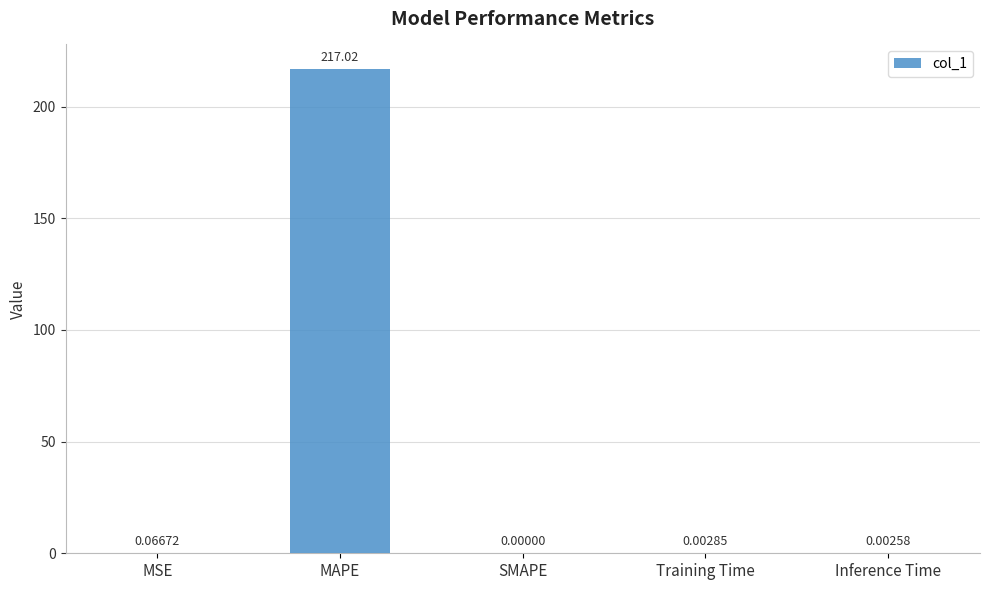

Which has a higher value, Training Time or Inference Time?

Training Time